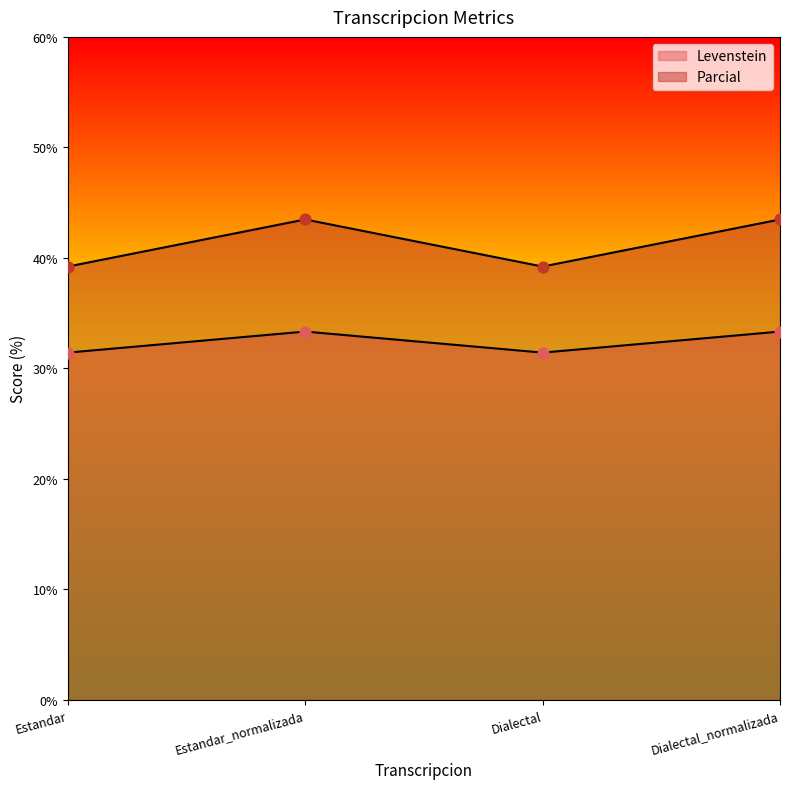

Which series contains the lowest Y value?

Levenstein